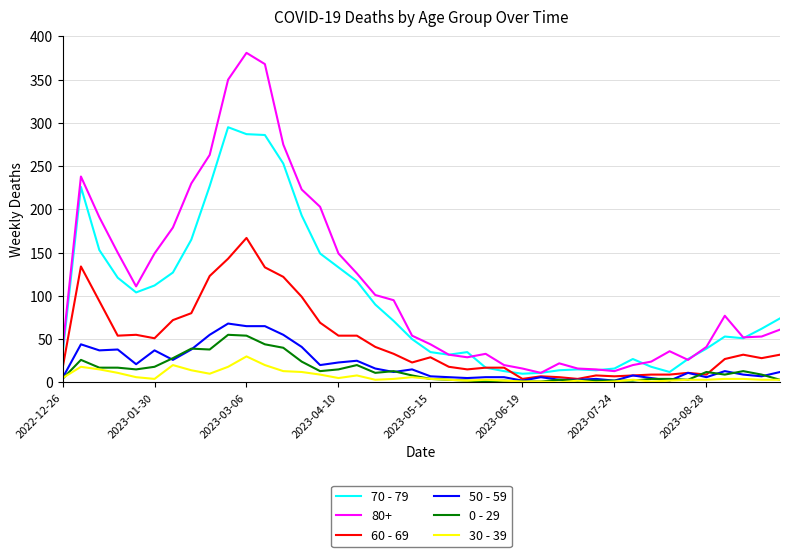

Which series has the widest spread of values?

80+